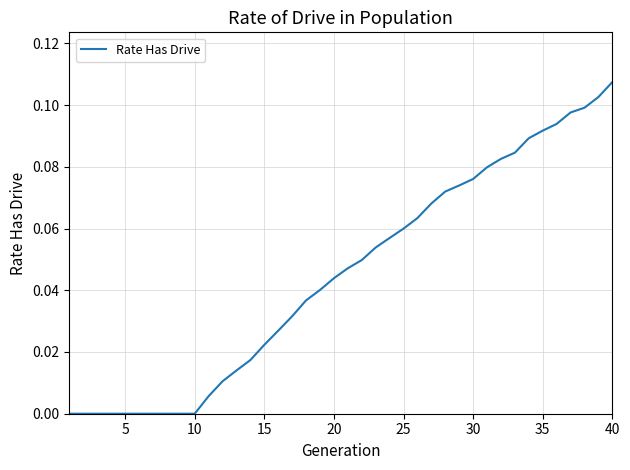

Count the number of categories in the chart.

40